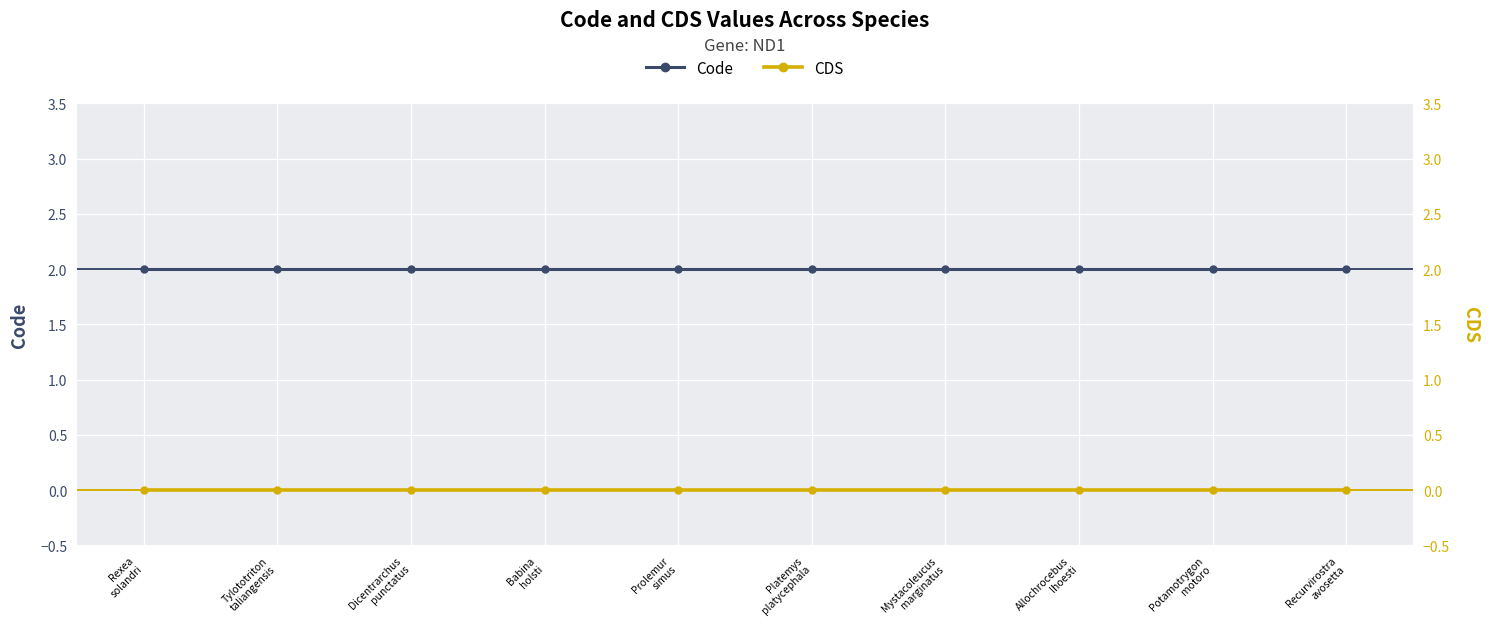

The CDS series shows 0 at Rexea
solandri. True or false?

True